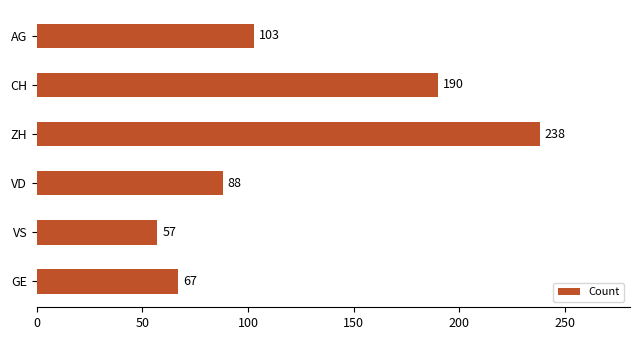

Count the number of data series in this chart.

1